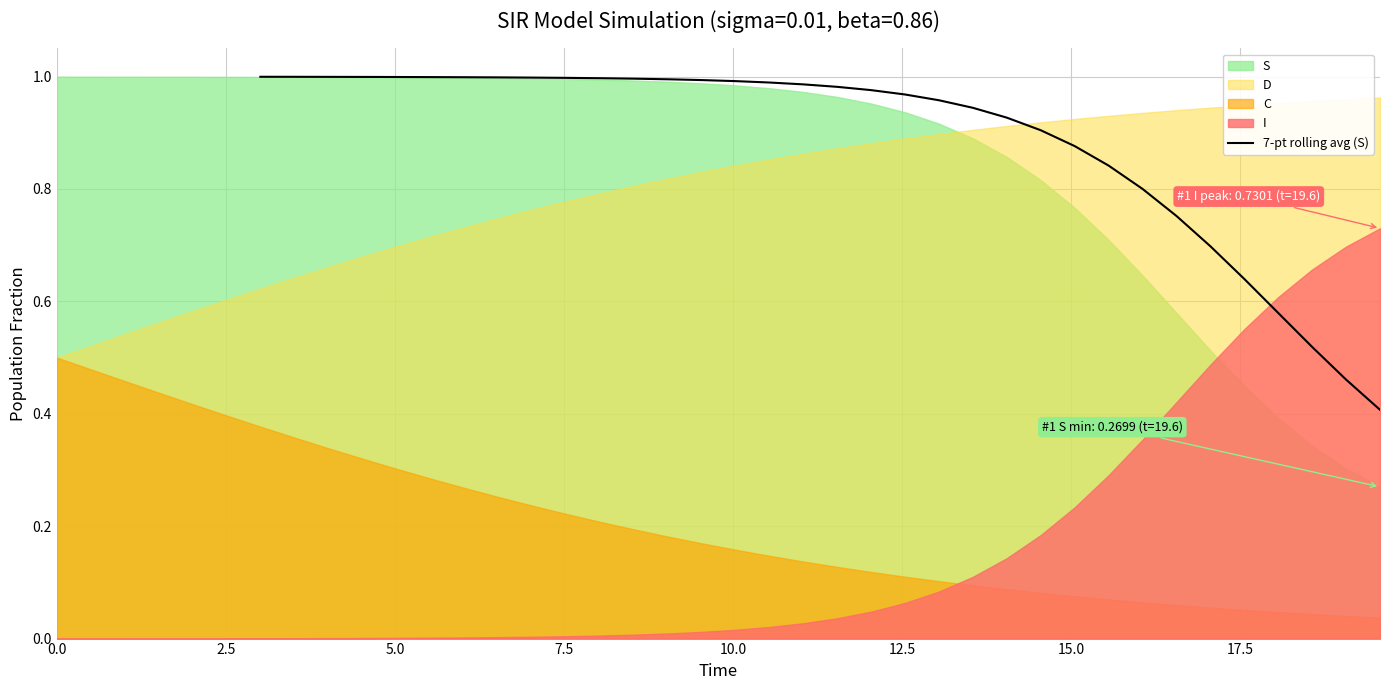

Reading left to right, extract all data points from this chart.

1.0	1.0	1.0	1.0	1.0	1.0	1.0	1.0	1.0	1.0	1.0	1.0	1.0	1.0	1.0	1.0	1.0	1.0	1.0	1.0	1.0	0.9	0.9	0.9	0.9	0.8	0.8	0.8	0.7	0.6	0.6	0.5	0.5	0.4